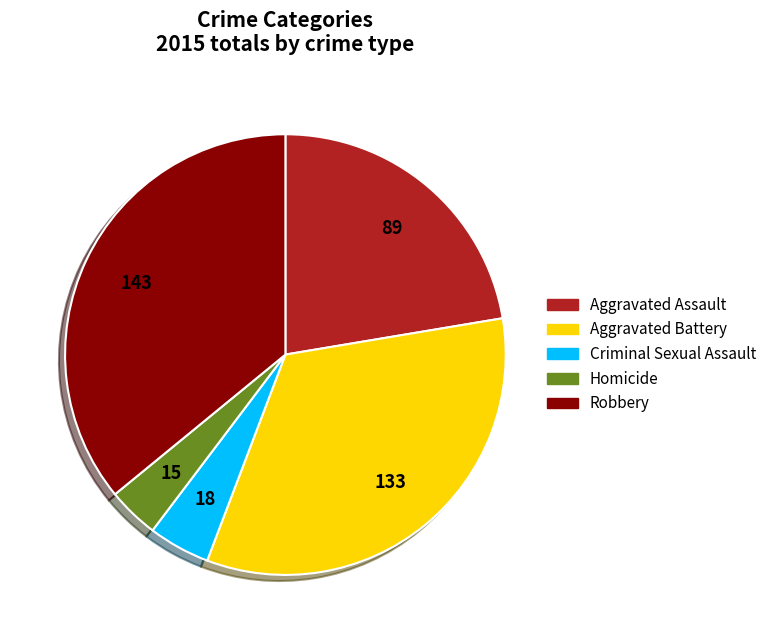

How many slices are in this pie chart?

5